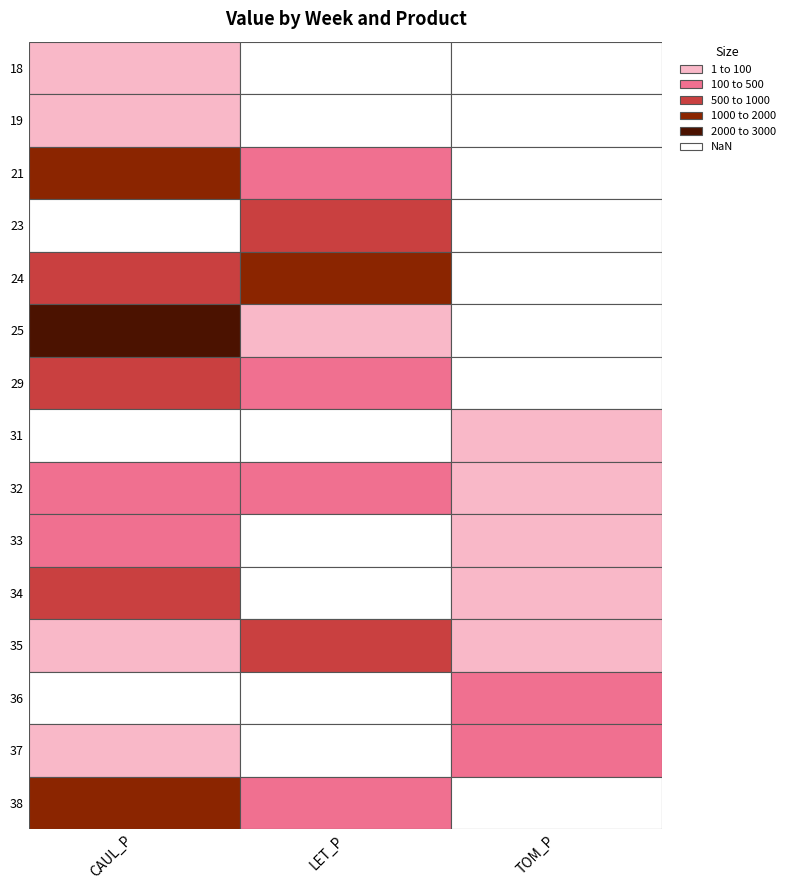

What is the total value across all series at 33?

358.6